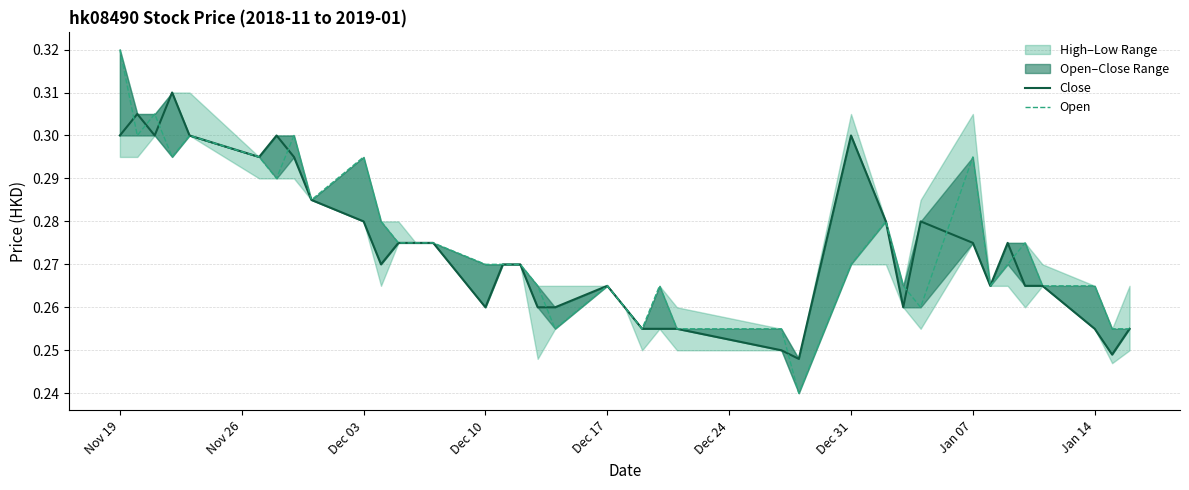

Which series has the largest total across all categories?

Open